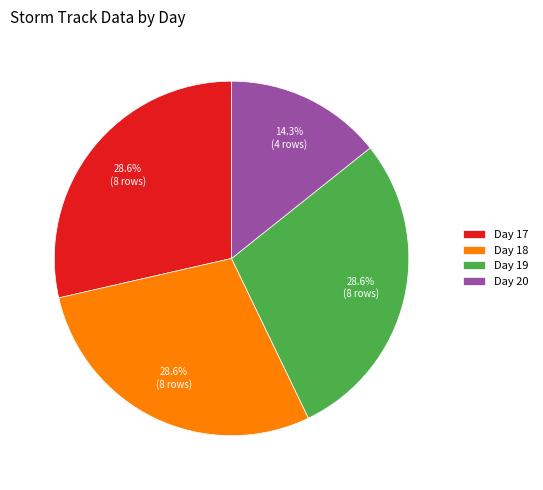

What is the smallest slice in the pie chart?

Day 20